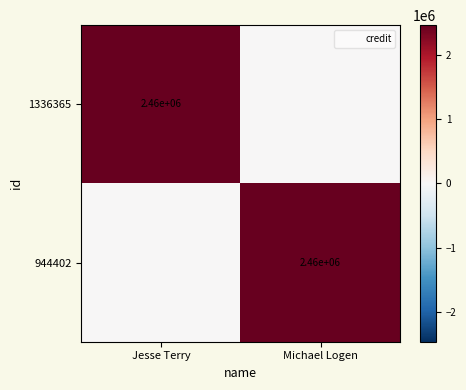

List the series in order of their peak value, lowest first.

1336365, 944402